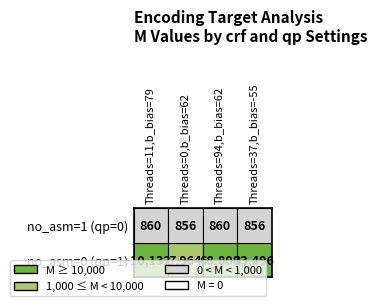

Count the number of data series in this chart.

2